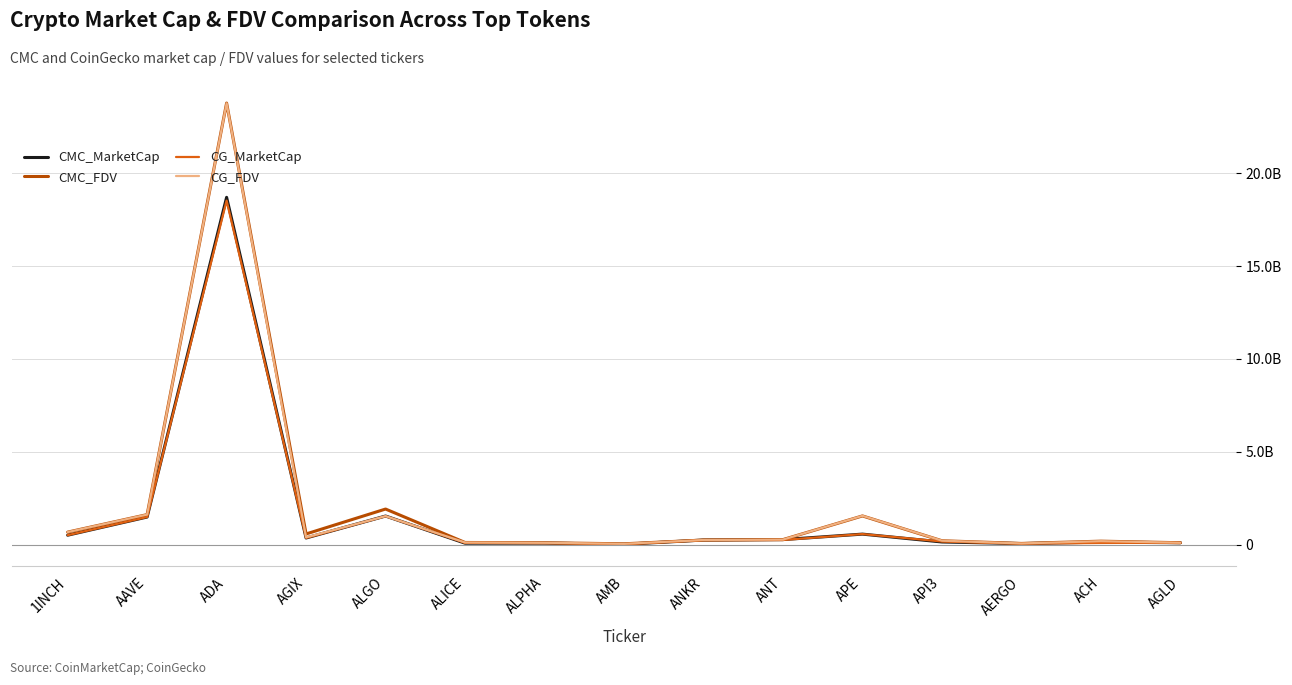

Is it true that CMC_FDV equals 0.0 at AERGO?

False